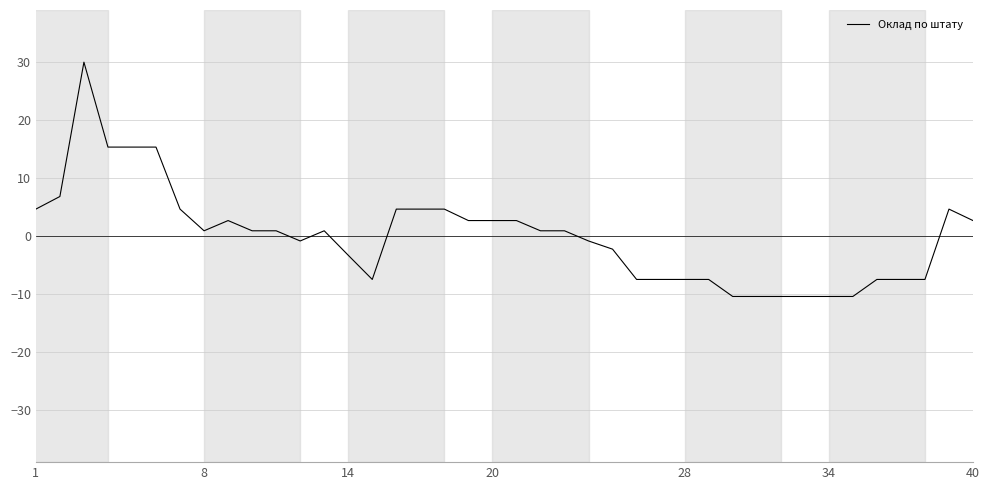

What is the difference between the maximum and minimum values?

40.3